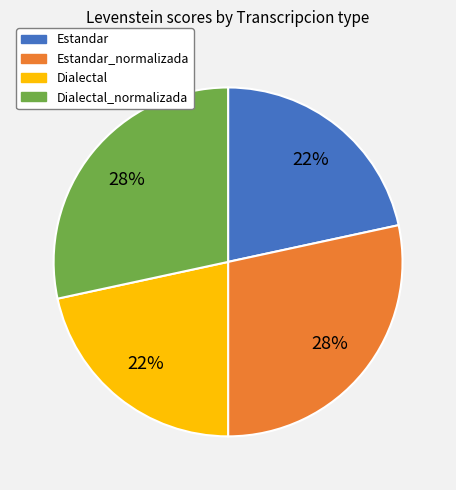

To the nearest percent, what is the average slice percentage?

25%